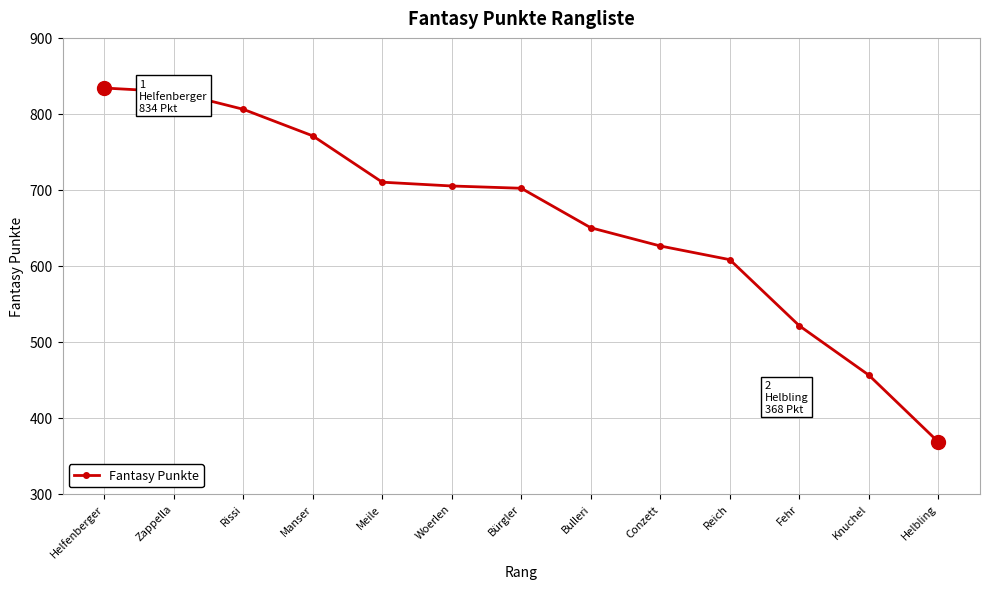

Which category has the lowest value across all series?

Helbling